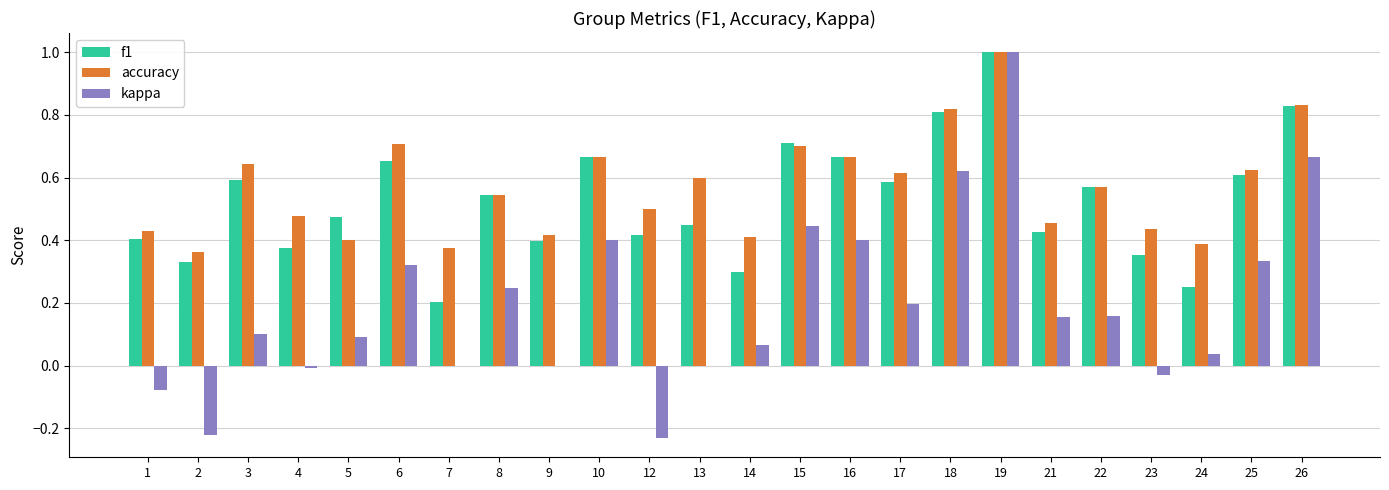

What is the sum of all accuracy values?

13.6